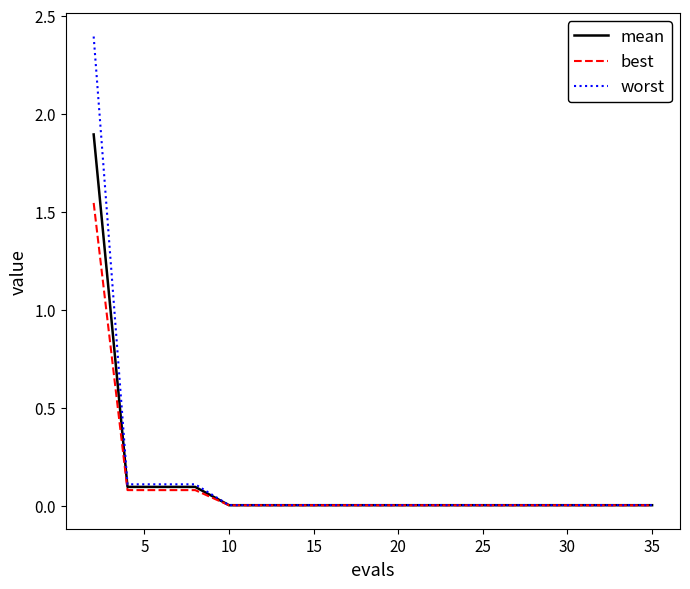

At how many categories does at least one series exceed 0?

19